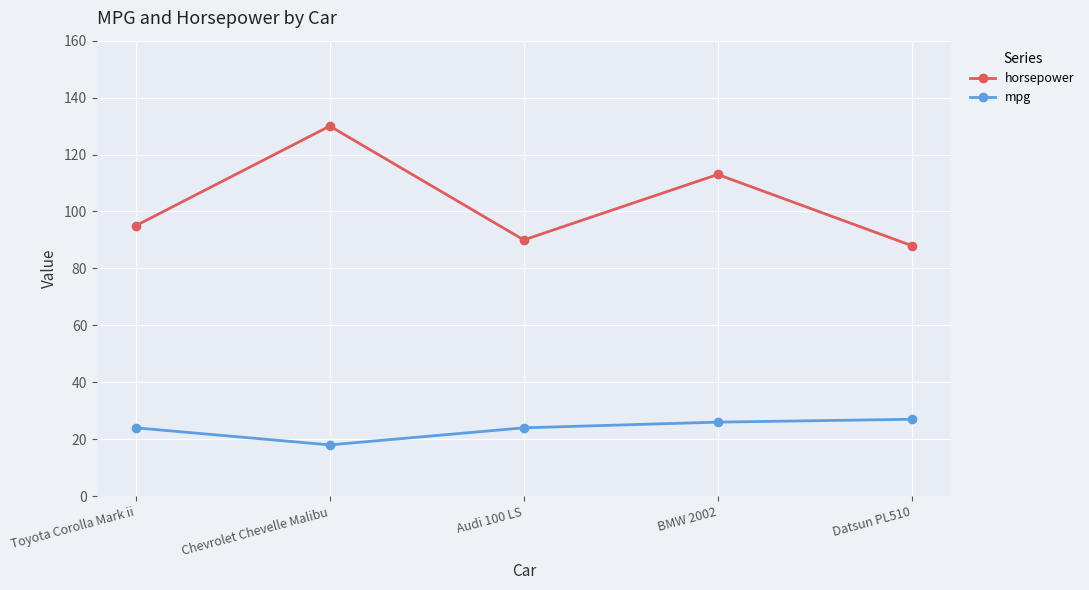

At which category is the sum across all series the highest?

Chevrolet Chevelle Malibu